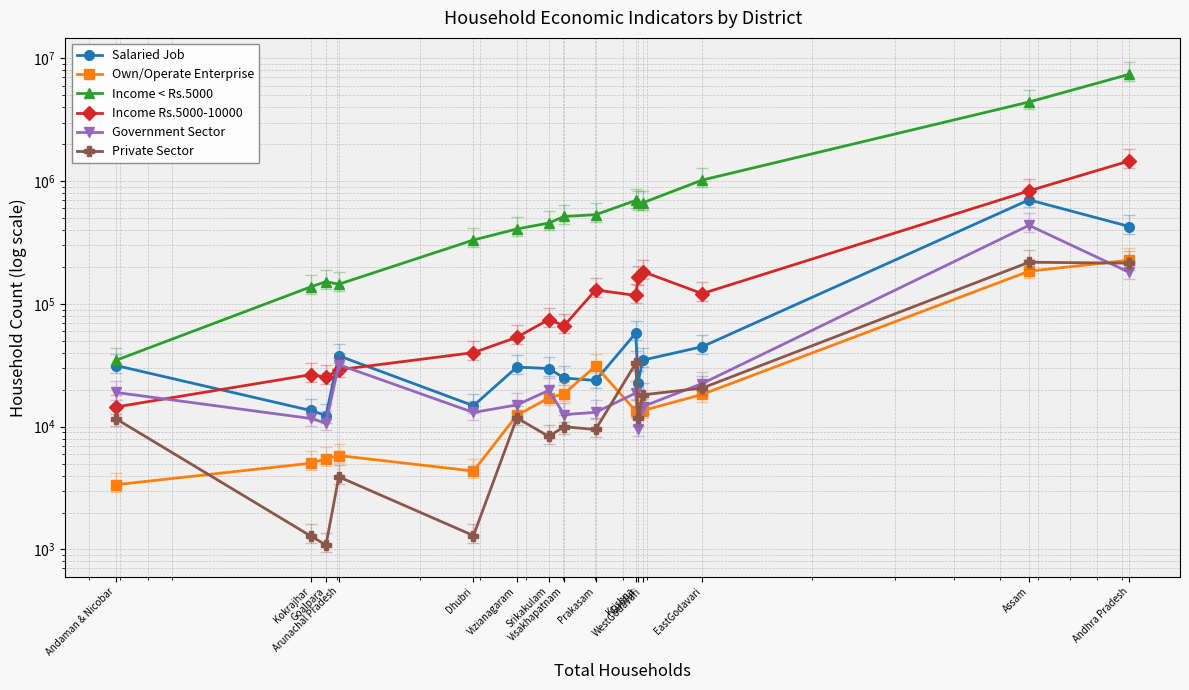

How many times do Income Rs.5000-10000 and Government Sector cross each other?

3